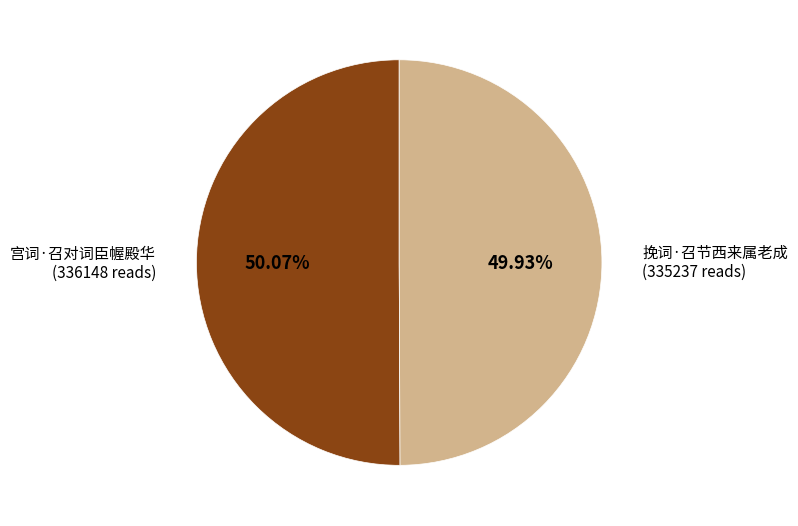

Is there any slice that represents more than half of the pie?

Yes